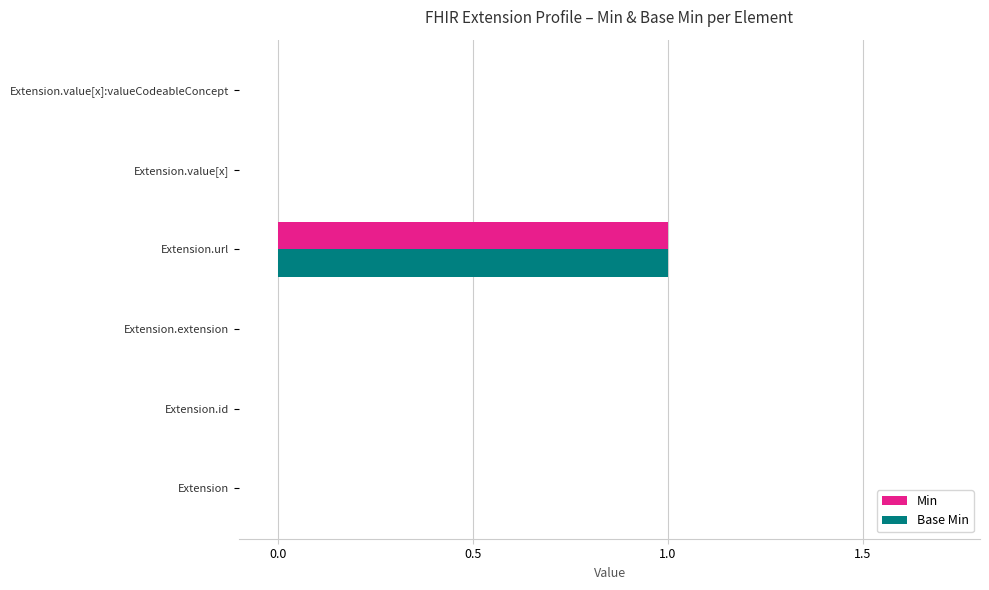

What is the maximum value shown in the chart?

1